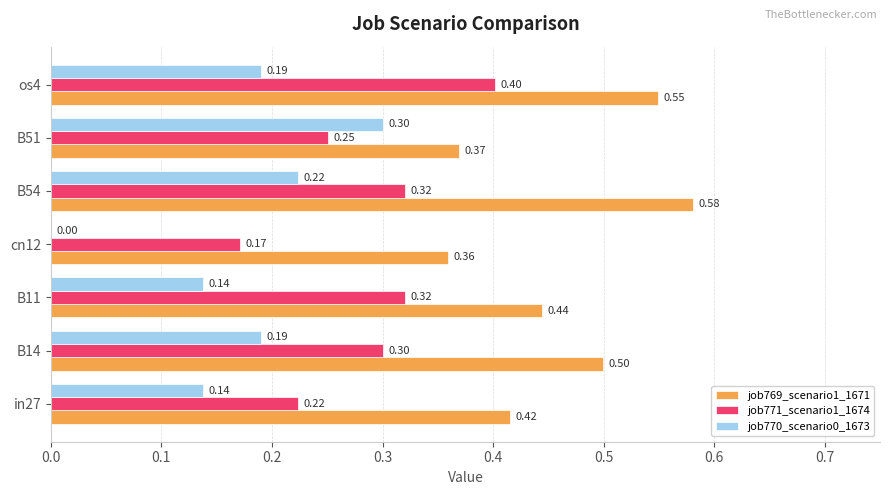

Between B14 and B51, which series saw the biggest shift?

job769_scenario1_1671